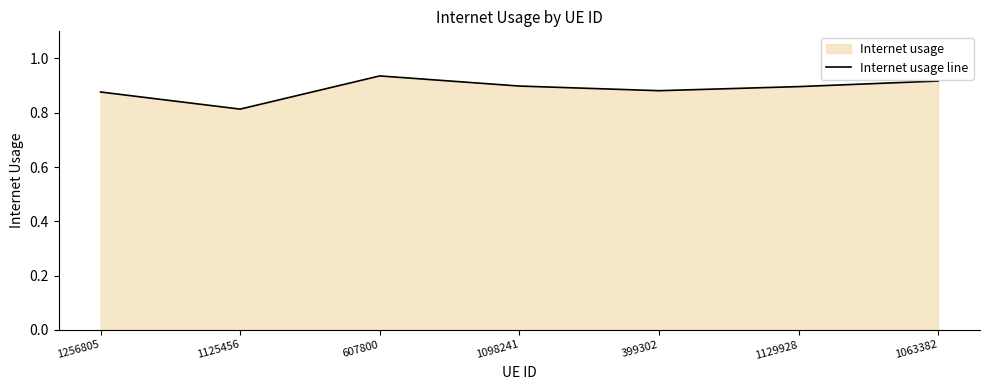

How many distinct data groups are displayed?

1